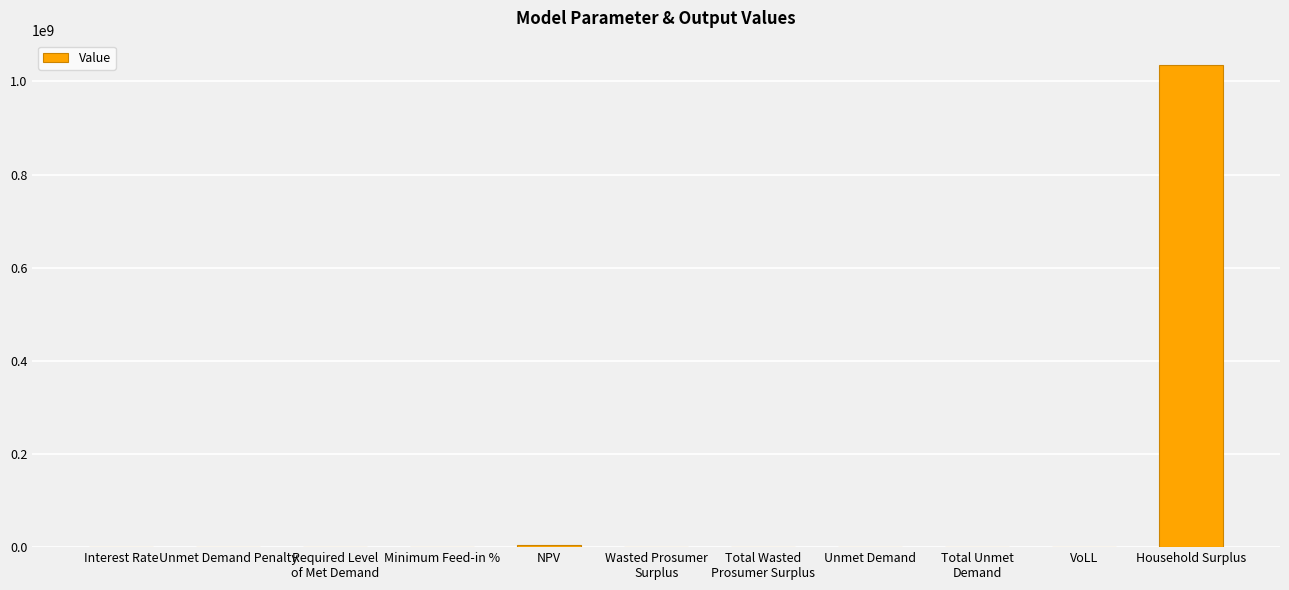

What is the sum of all values?

1040829590.4